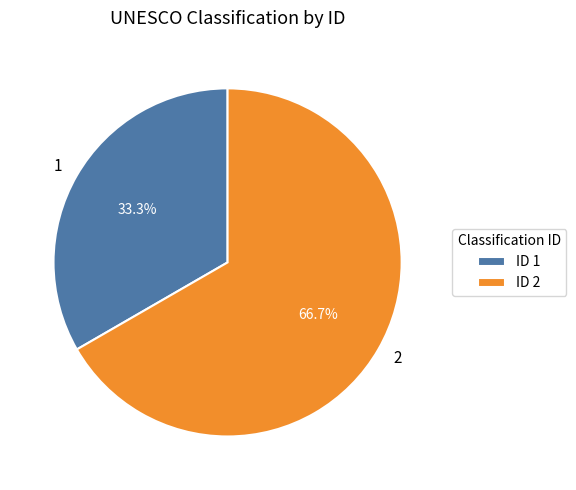

Which has a higher value, 1 or 2?

2